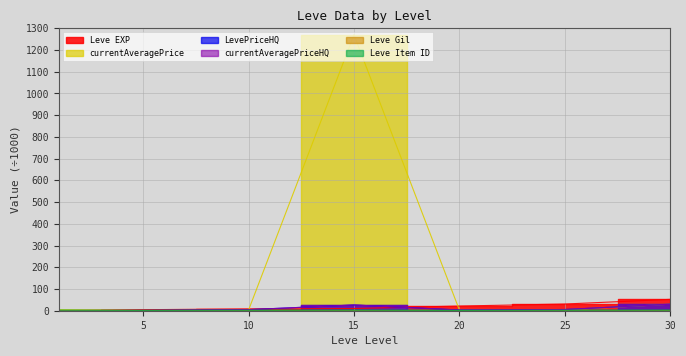

How many times do Leve Gil and currentAveragePriceHQ cross each other?

1